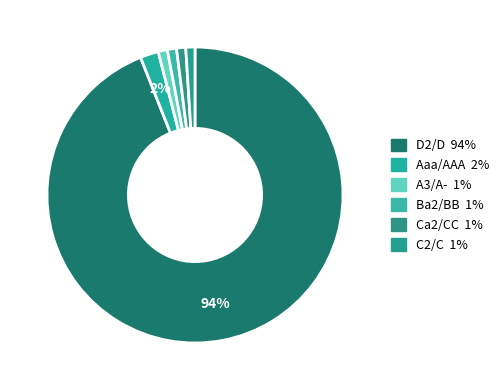

How many segments does this pie chart have?

6